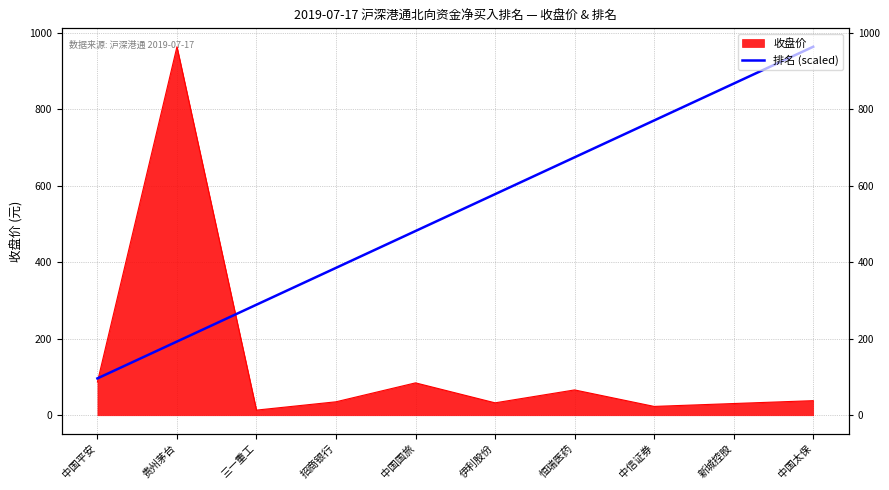

Reading left to right, transcribe all the data shown in this chart.

96.3	192.7	289.0	385.4	481.8	578.1	674.4	770.8	867.1	963.5